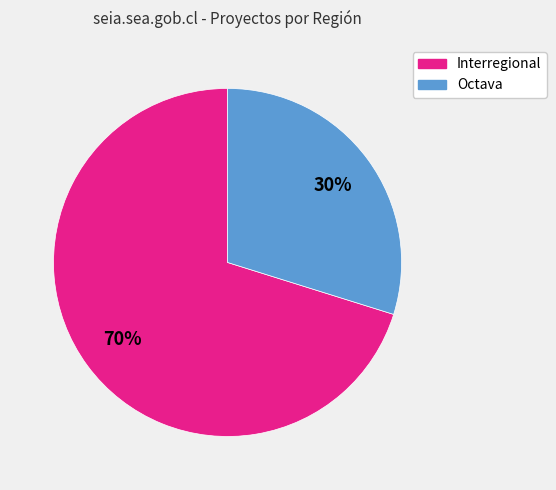

Which category has the smallest portion of the pie?

Octava